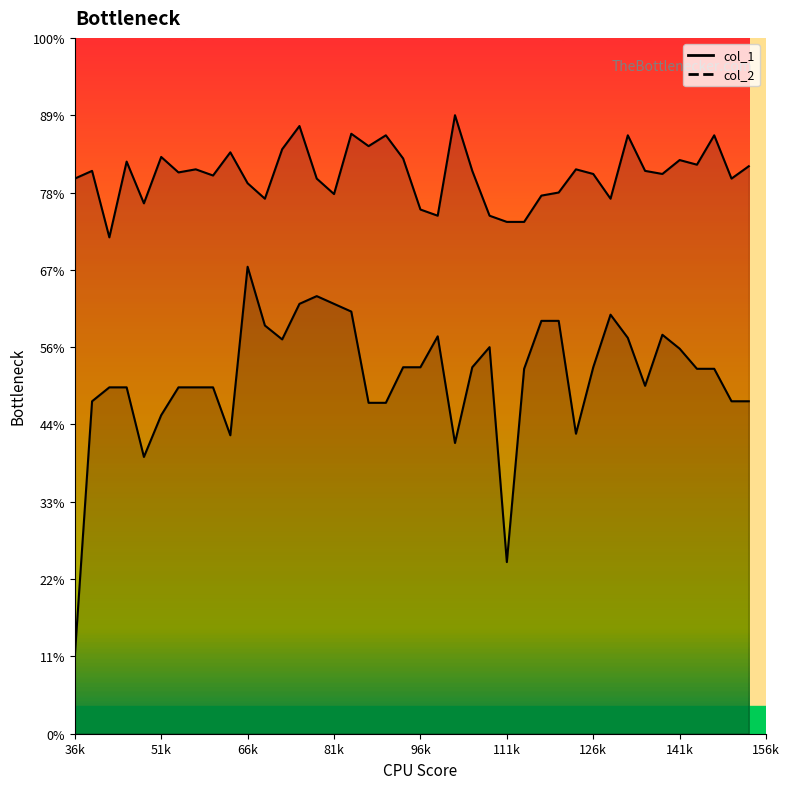

Where is the first local minimum for col_2?

4800.1